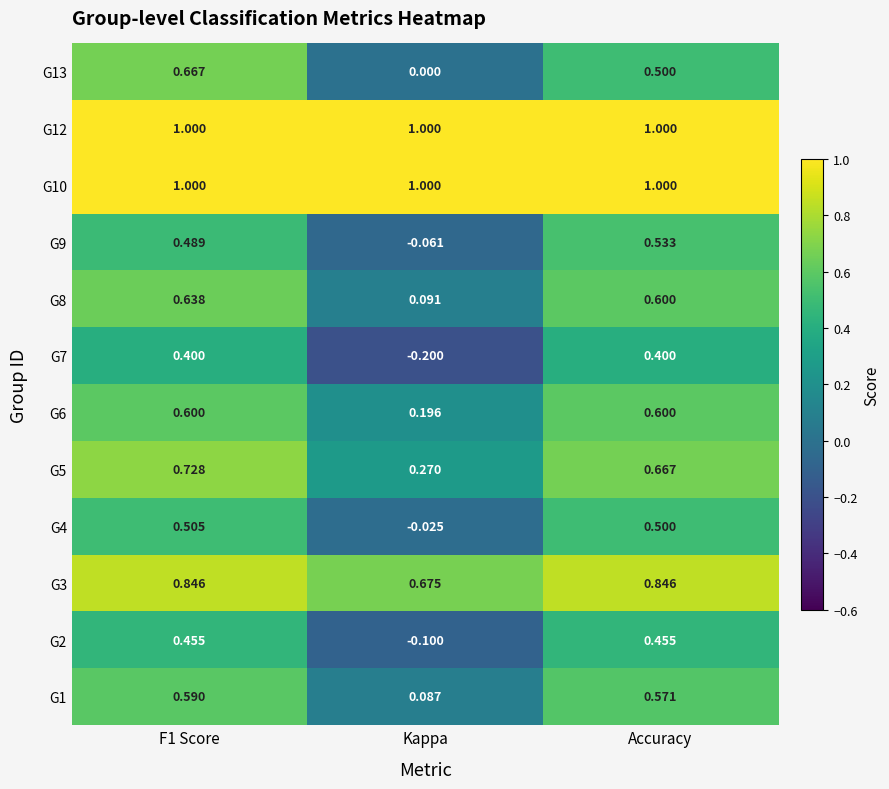

At which label is G9 closest to 0?

Kappa